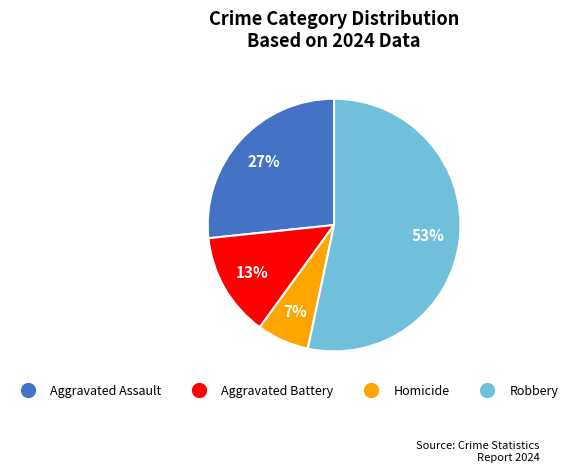

Is the sum of Aggravated Battery and Aggravated Assault greater than half?

No